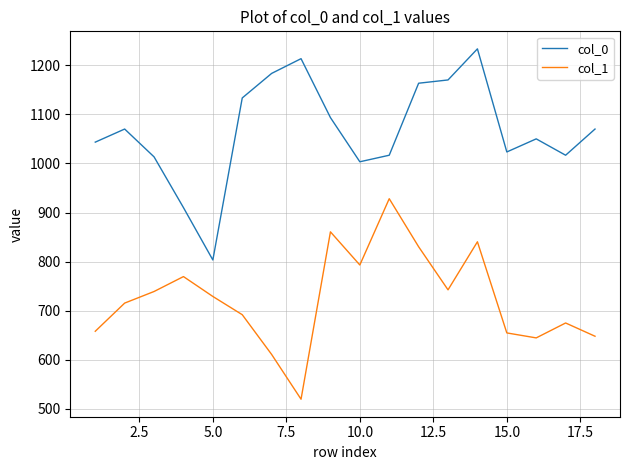

What are all the series names shown in the legend?

col_0, col_1